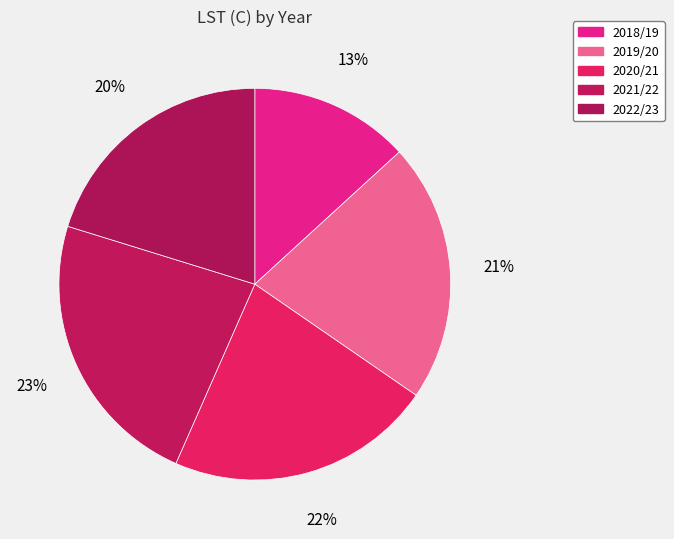

Rank the categories by value from highest to lowest.

2021/22, 2020/21, 2019/20, 2022/23, 2018/19